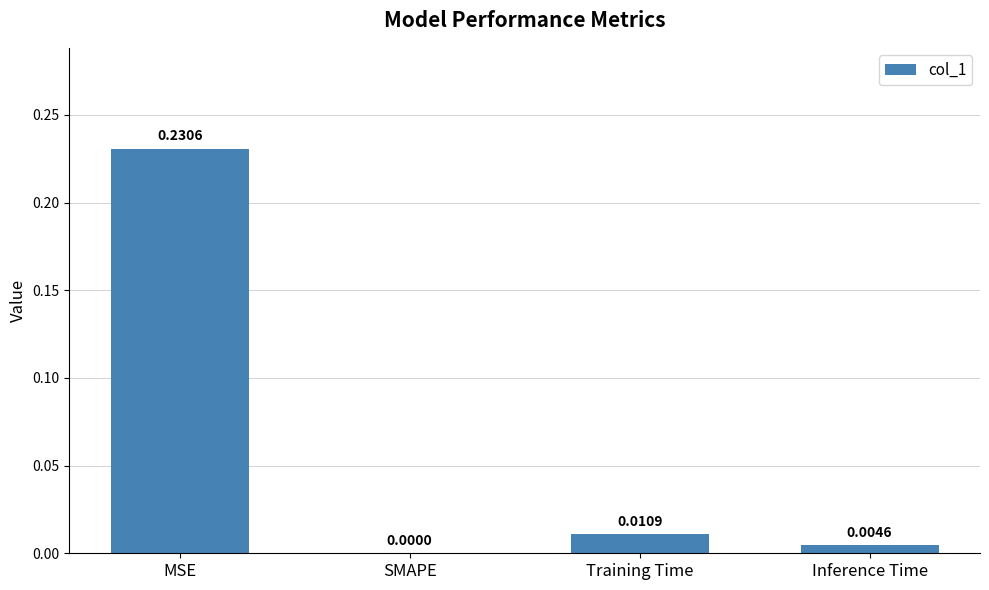

Which category has the highest value across all series?

MSE